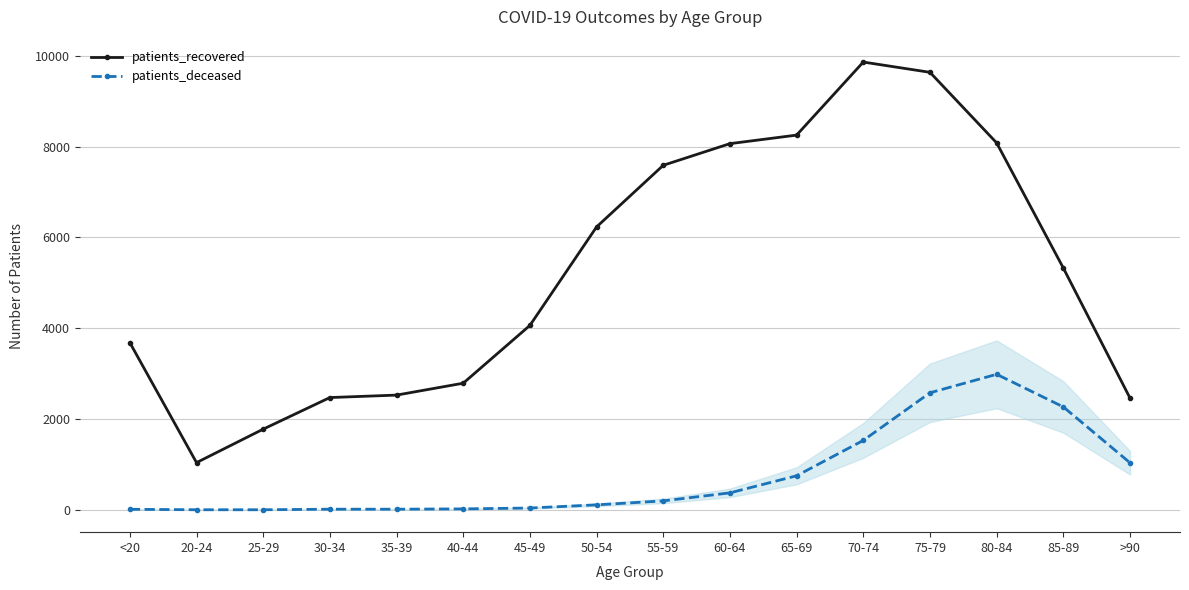

The value of patients_deceased at 85-89 is 2268. True or false?

True